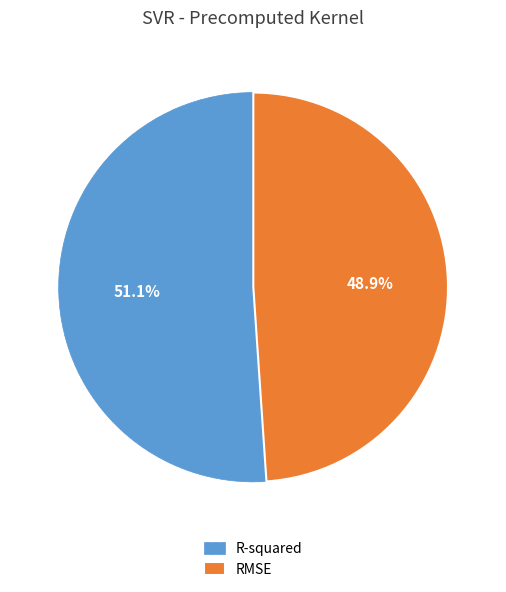

Does RMSE account for over 50% of the chart?

No